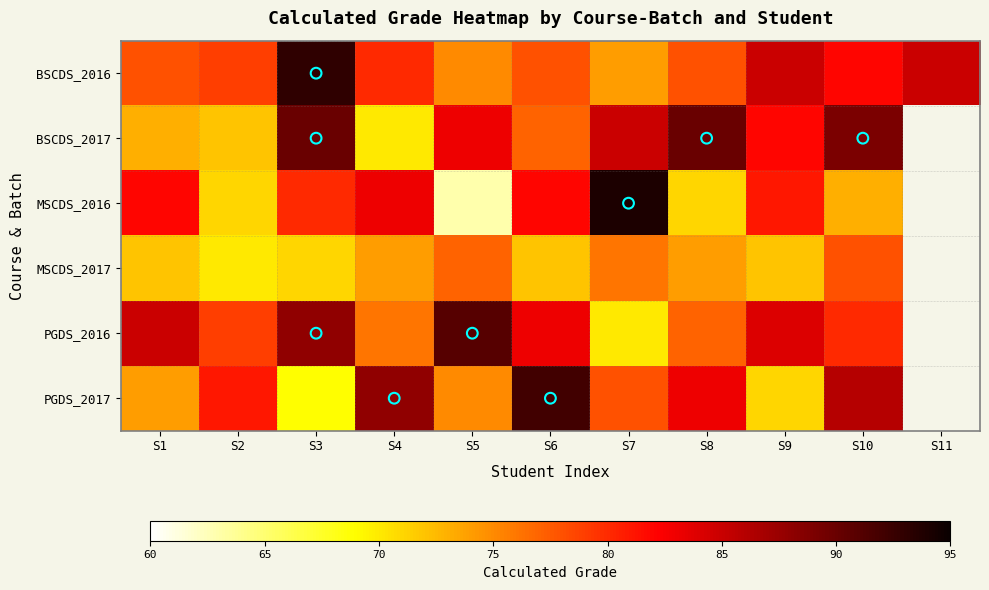

Which series has the widest spread of values?

MSCDS_2016